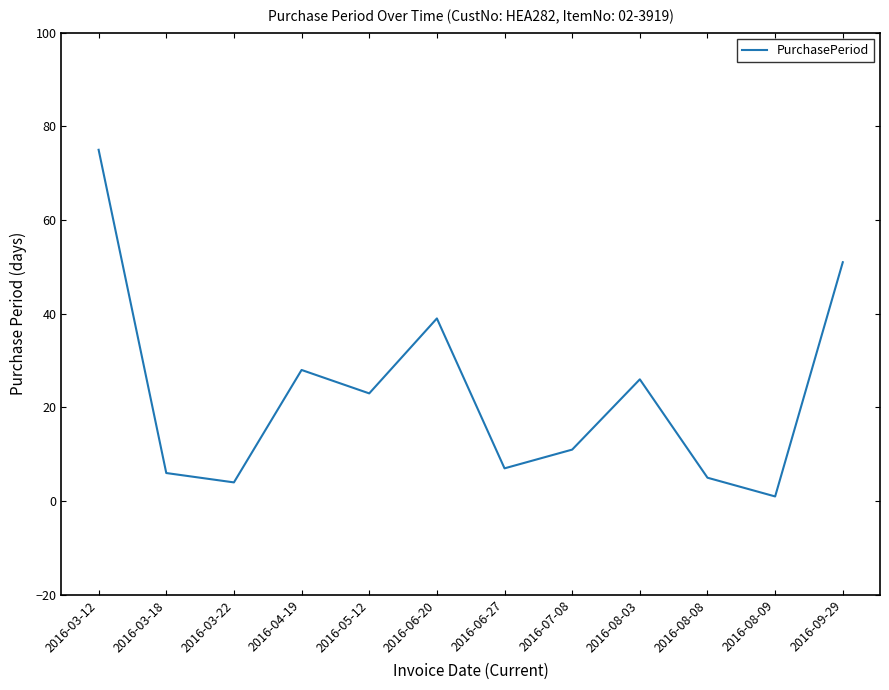

Which has a higher value, 2016-09-29 or 2016-05-12?

2016-09-29